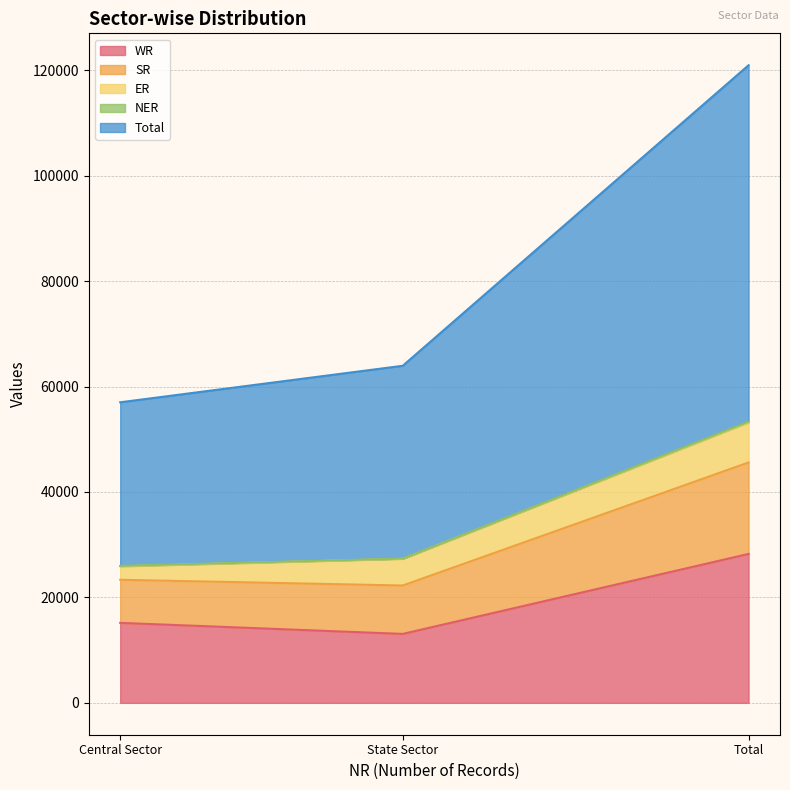

The value of WR at Central Sector is 3406. True or false?

False